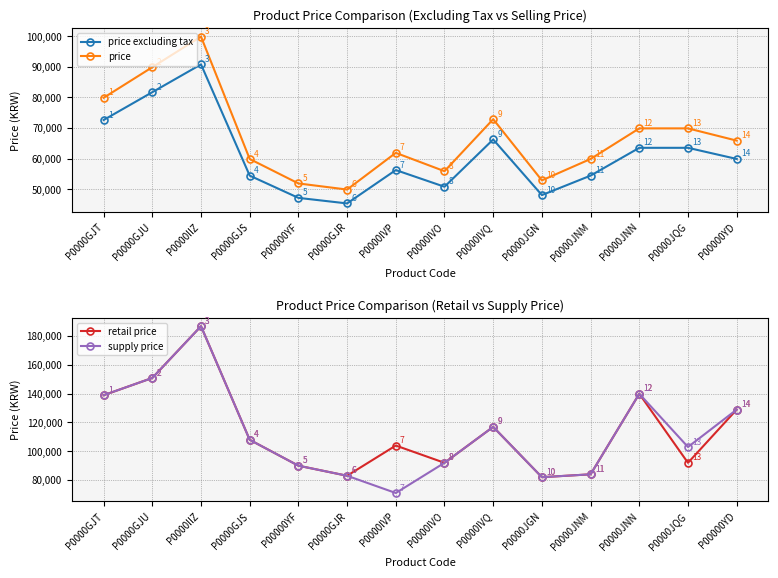

How many interior local valleys does the price excluding tax series have?

3